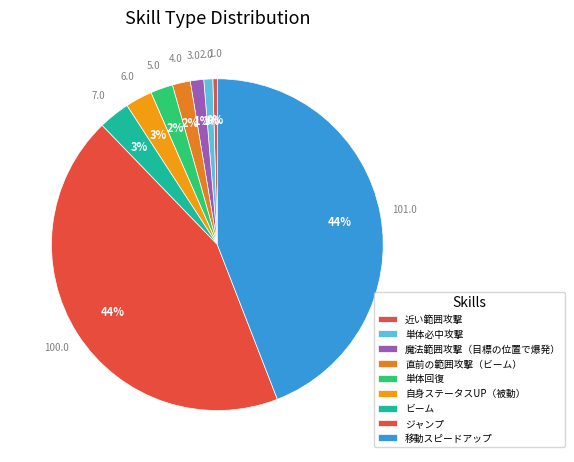

Count the number of slices in the pie.

9